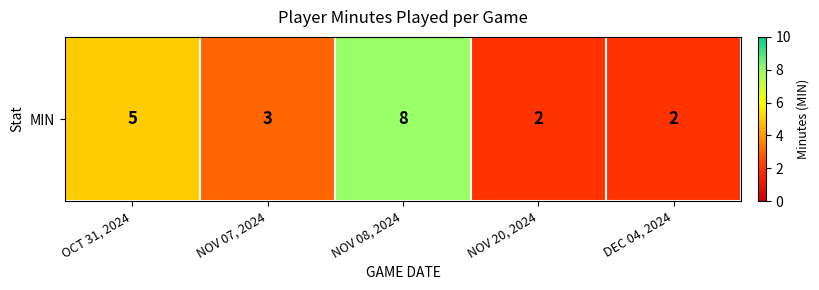

Which category has the highest value across all series?

NOV 08, 2024